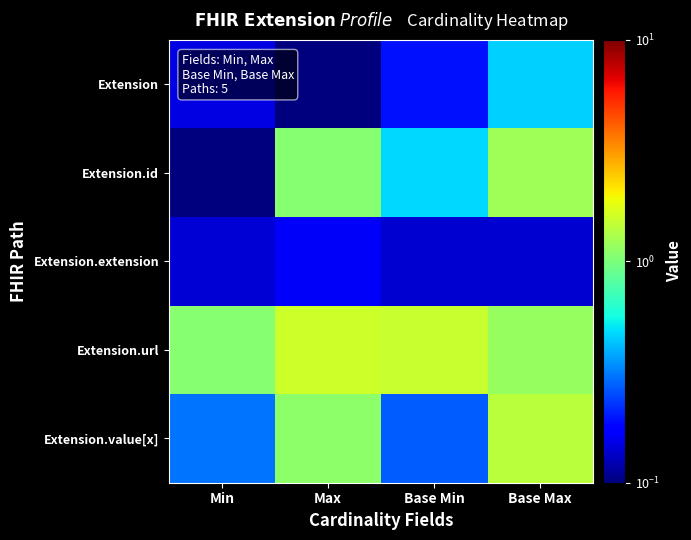

Which series has the largest range (max minus min)?

Extension.id